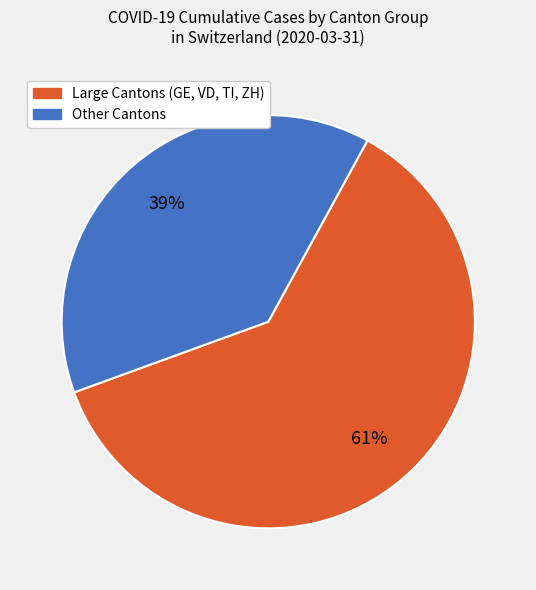

To the nearest percent, what is the average slice percentage?

50%